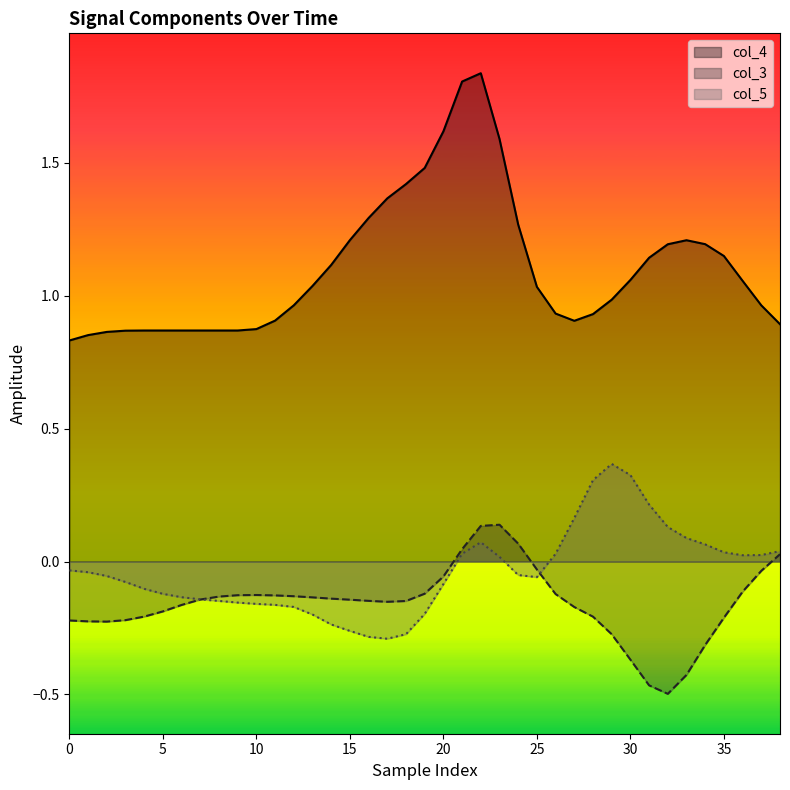

What is the total value across all series at 35?

0.6